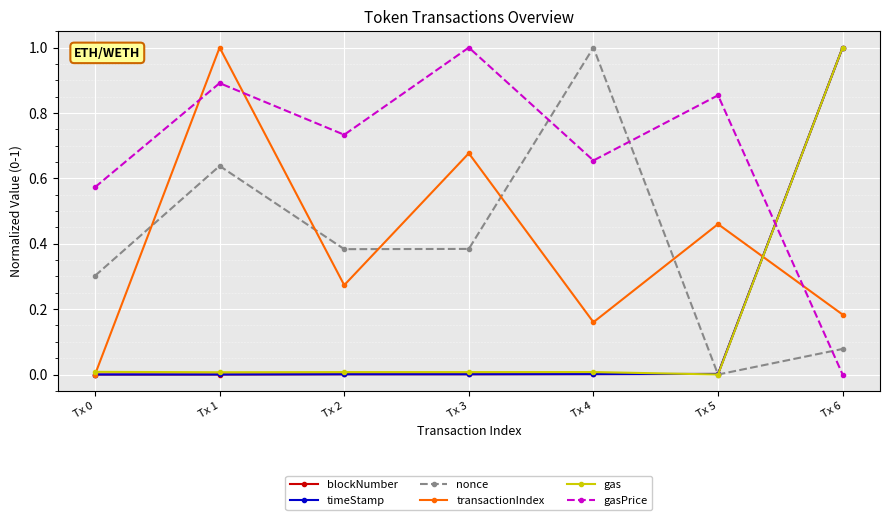

Between which two adjacent categories do gas and gasPrice first intersect?

Tx 5 and Tx 6